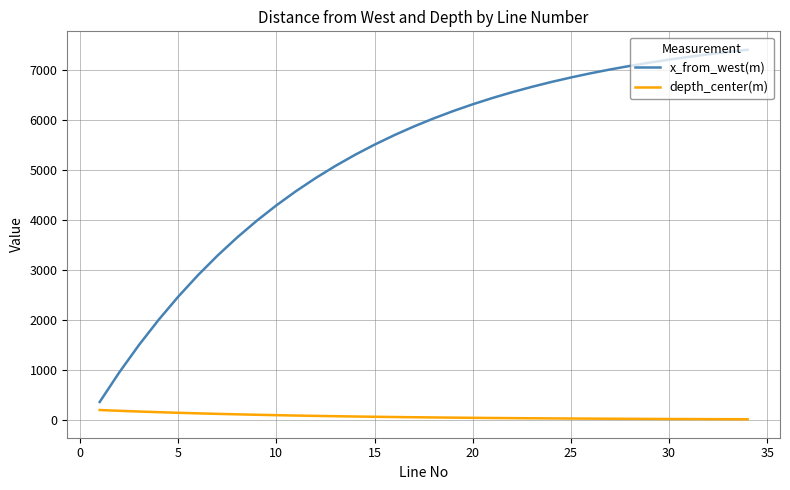

What is the difference between the maximum and minimum values in the x_from_west(m) series?

7037.1